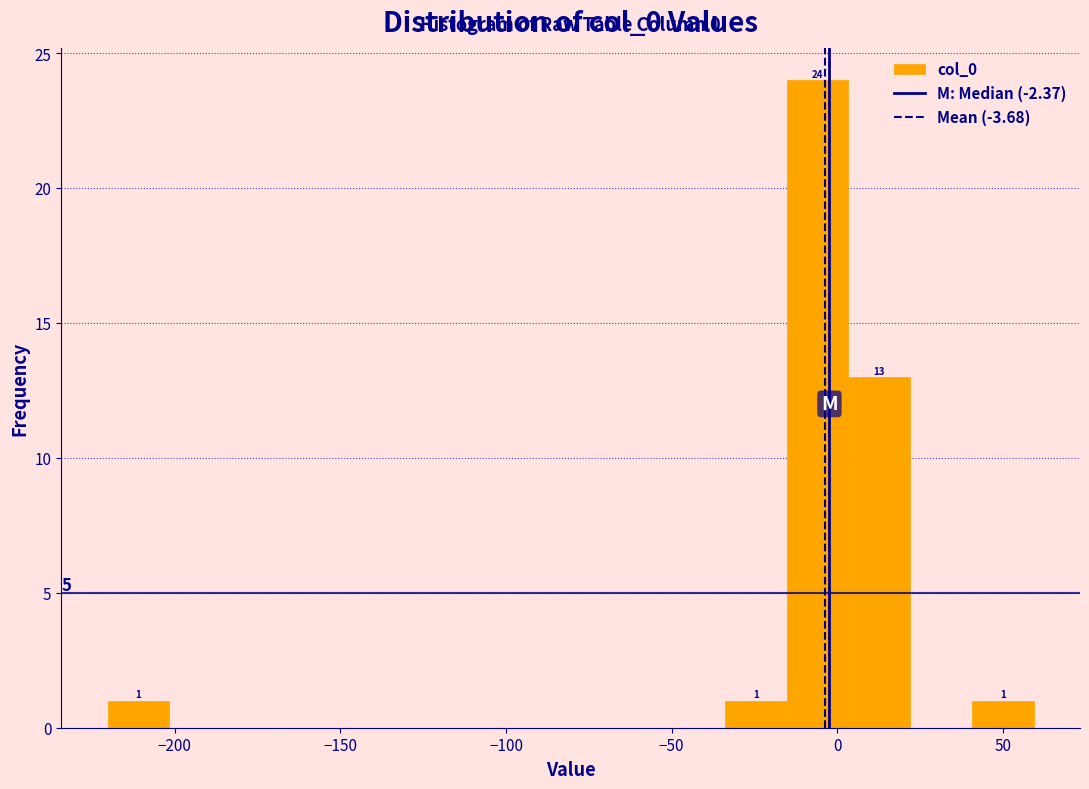

Read against the x-axis, roughly where is the centre of the tallest bar?

-5